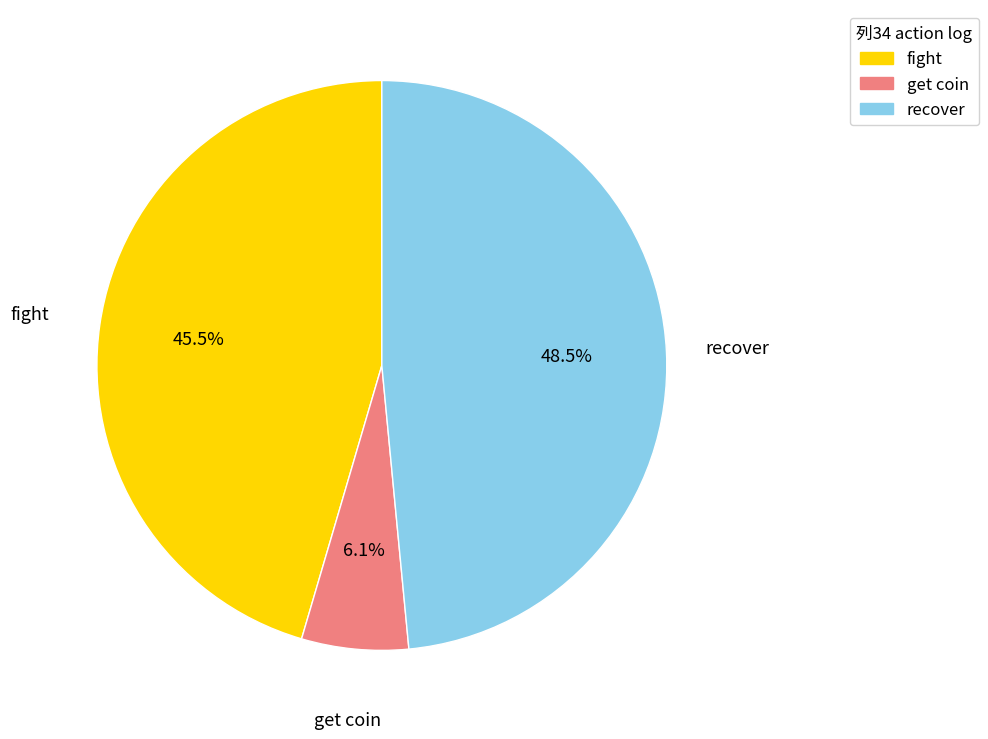

To the nearest percent, what is the average slice percentage?

33%